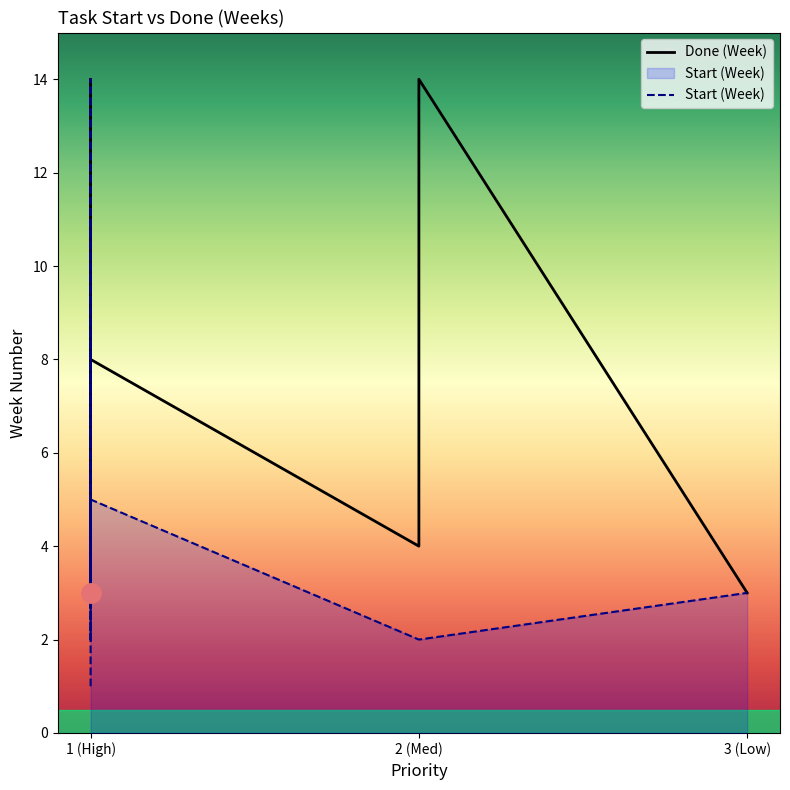

What is the highest value of the Start (Week) series?

14